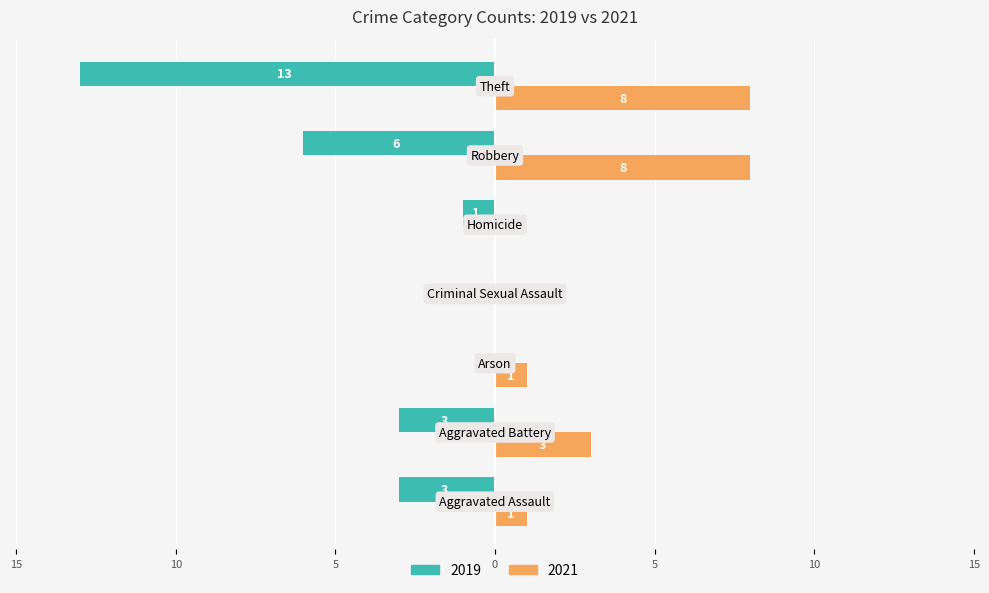

What is the sum of all 2021 values?

21